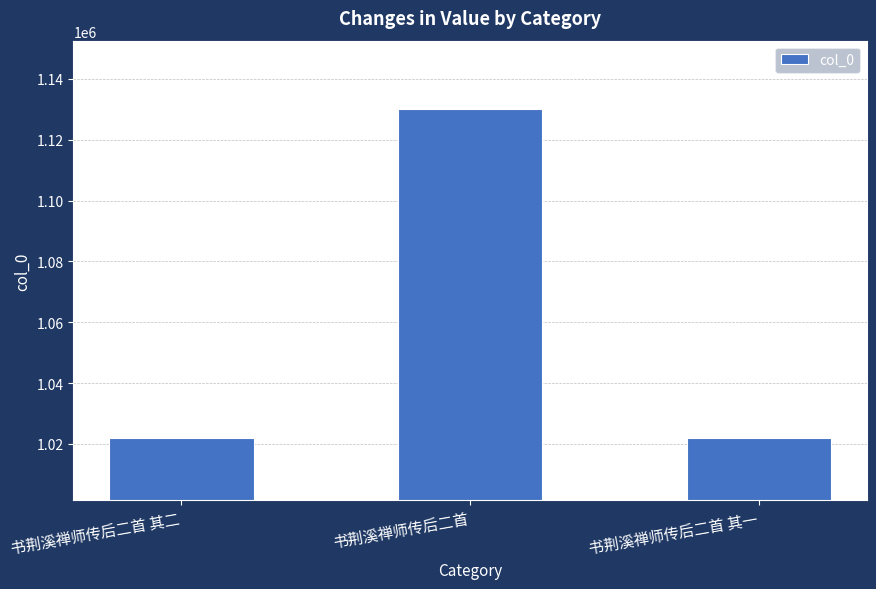

Reading left to right, extract all data points from this chart.

1021899	1129976	1021900